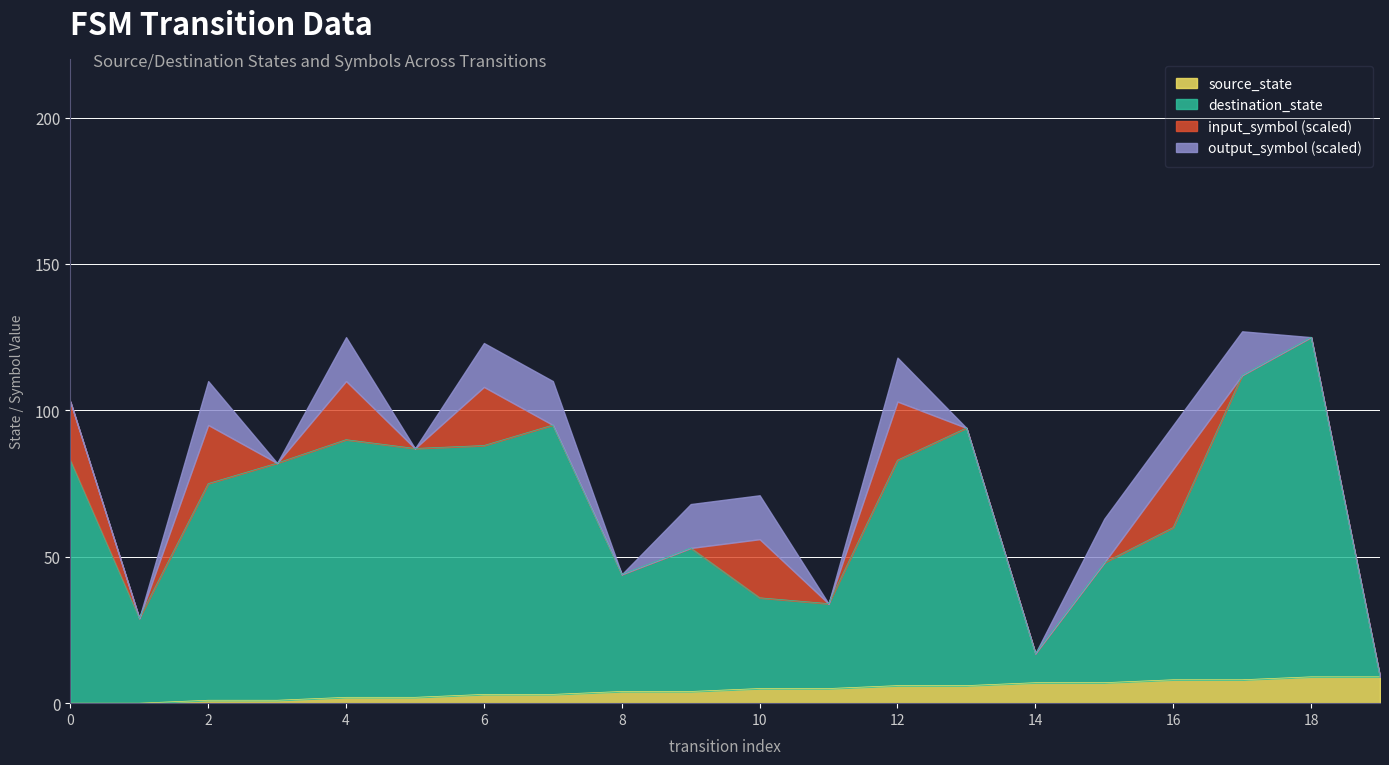

What are all the series names shown in the legend?

source_state, destination_state, input_symbol (scaled), output_symbol (scaled)